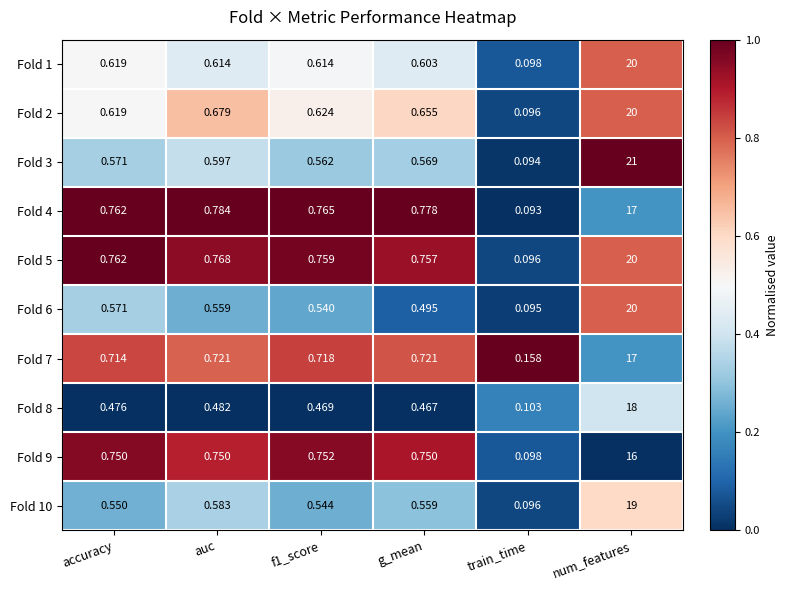

What is the maximum value shown in the chart?

21.0